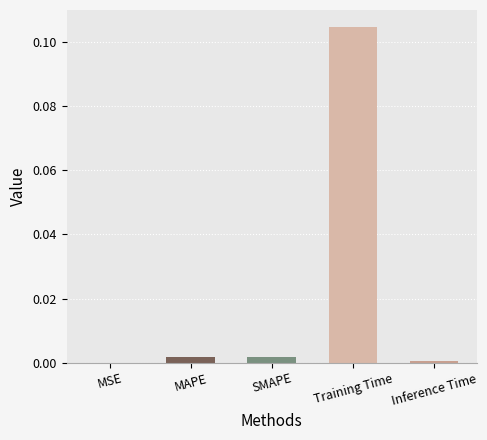

Between SMAPE and MSE, which is larger?

SMAPE